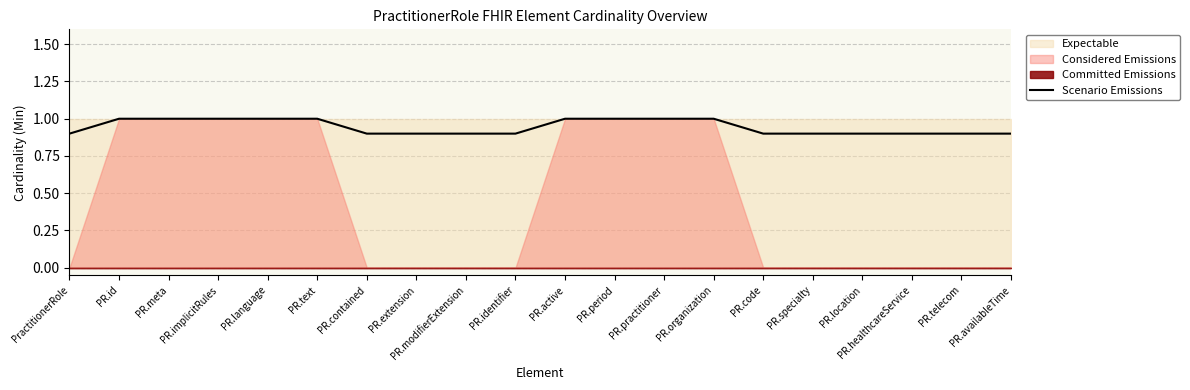

Rank the categories by value from highest to lowest.

PR.id, PR.meta, PR.implicitRules, PR.language, PR.text, PR.active, PR.period, PR.practitioner, PR.organization, PractitionerRole, PR.contained, PR.extension, PR.modifierExtension, PR.identifier, PR.code, PR.specialty, PR.location, PR.healthcareService, PR.telecom, PR.availableTime